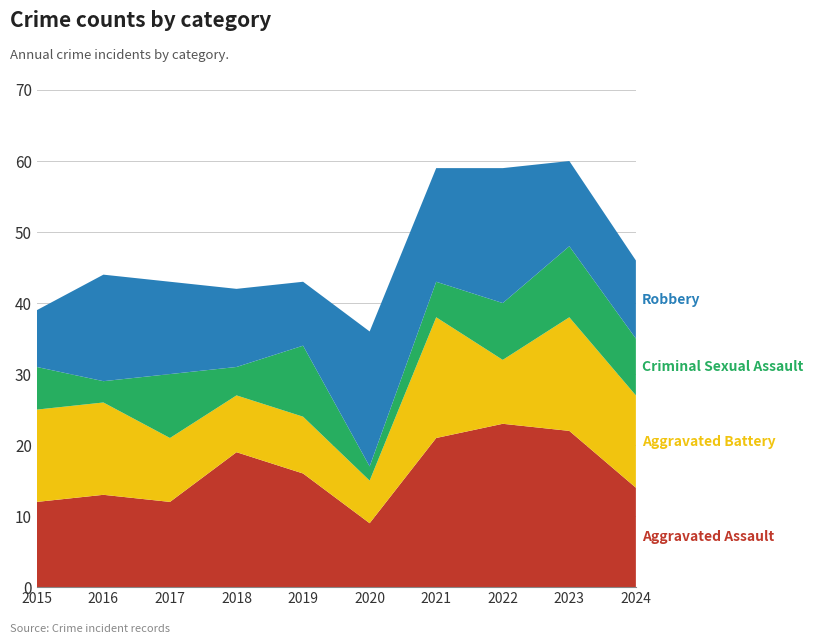

Reading left to right, list all the values displayed in this chart.

Aggravated Assault: 12	13	12	19	16	9	21	23	22	14
Aggravated Battery: 13	13	9	8	8	6	17	9	16	13
Criminal Sexual Assault: 6	3	9	4	10	2	5	8	10	8
Robbery: 8	15	13	11	9	19	16	19	12	11